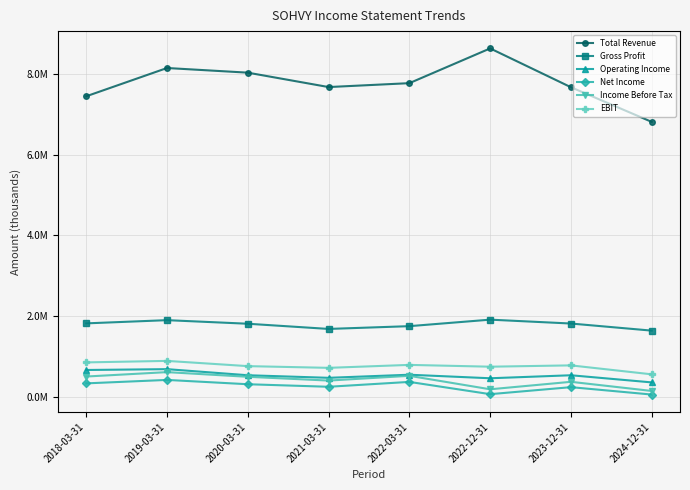

What is the difference between the EBIT values at 2022-03-31 and 2019-03-31?

99100